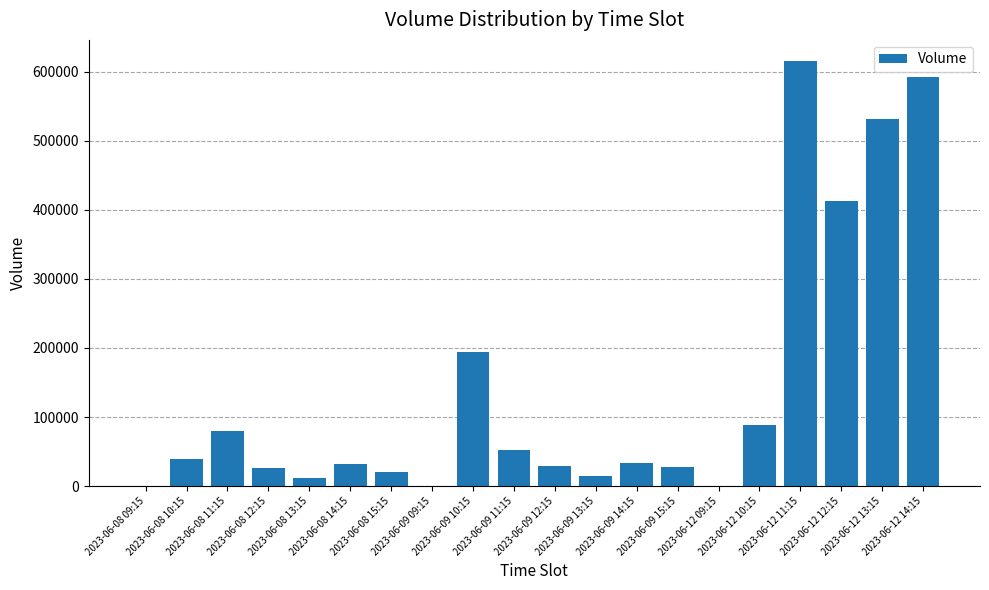

List the labels in order of value, smallest first.

2023-06-08 09:15, 2023-06-09 09:15, 2023-06-12 09:15, 2023-06-08 13:15, 2023-06-09 13:15, 2023-06-08 15:15, 2023-06-08 12:15, 2023-06-09 15:15, 2023-06-09 12:15, 2023-06-08 14:15, 2023-06-09 14:15, 2023-06-08 10:15, 2023-06-09 11:15, 2023-06-08 11:15, 2023-06-12 10:15, 2023-06-09 10:15, 2023-06-12 12:15, 2023-06-12 13:15, 2023-06-12 14:15, 2023-06-12 11:15